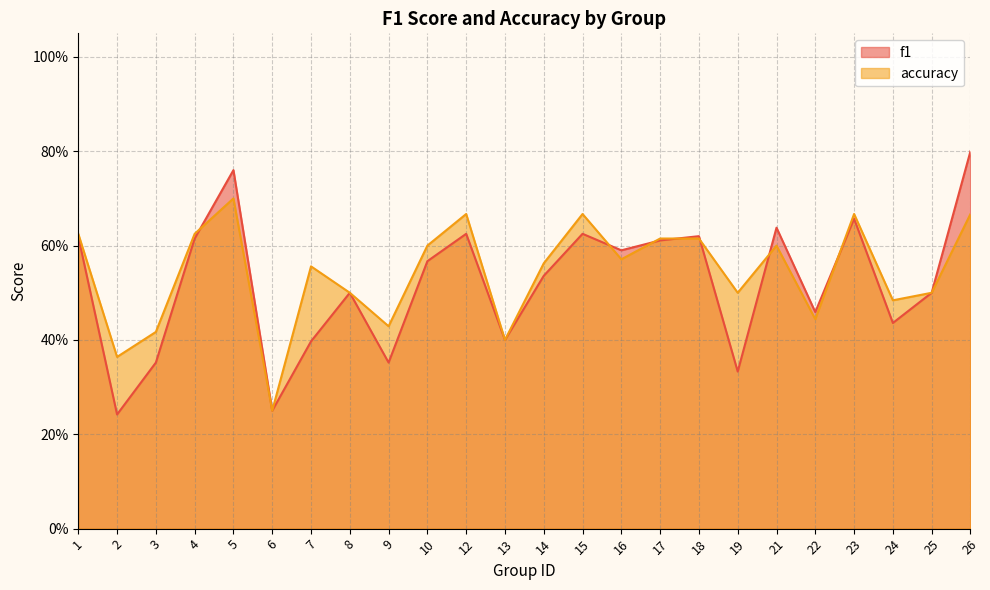

Which series changed the most between 12 and 22?

accuracy